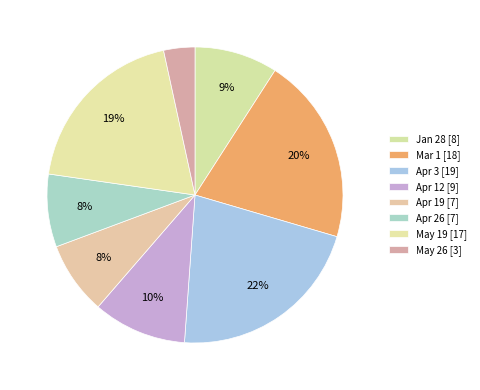

What is the smallest slice in the pie chart?

May 26